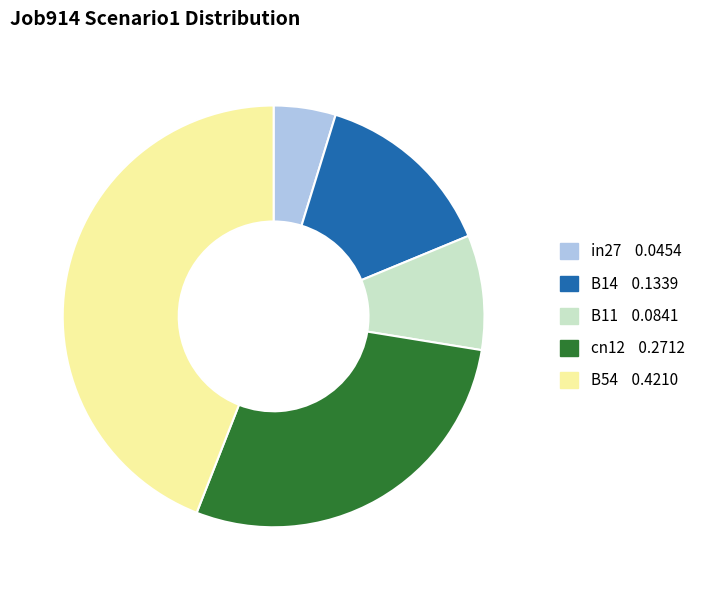

Rank the categories by value from highest to lowest.

B54, cn12, B14, B11, in27